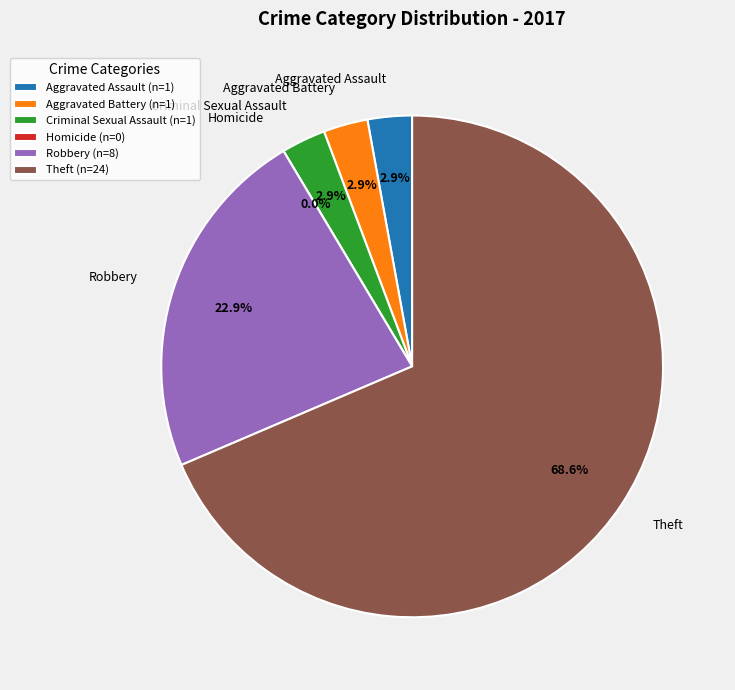

Which slice is the smallest?

Homicide